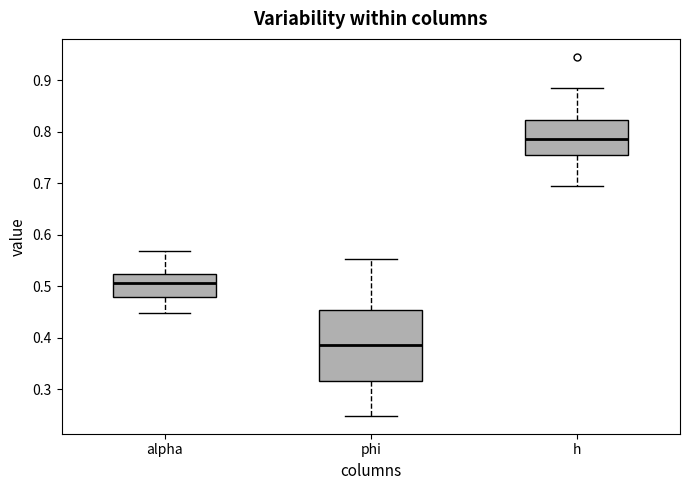

Which box's median line is the highest?

h